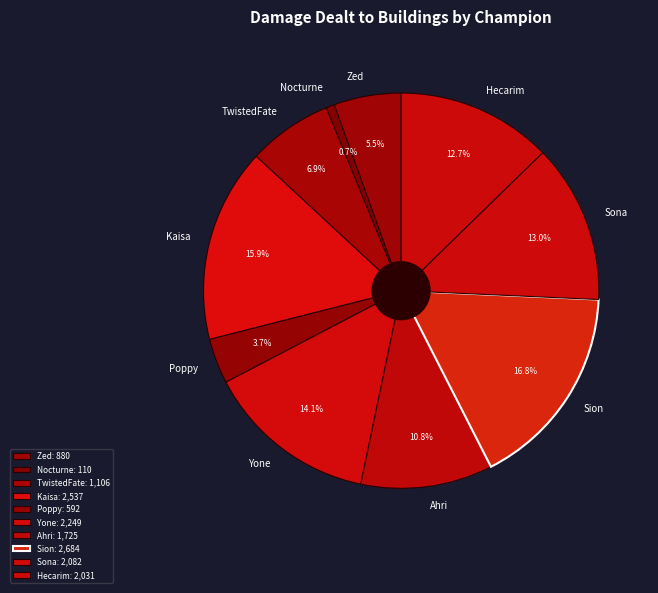

Does Yone represent more than half of the total?

No